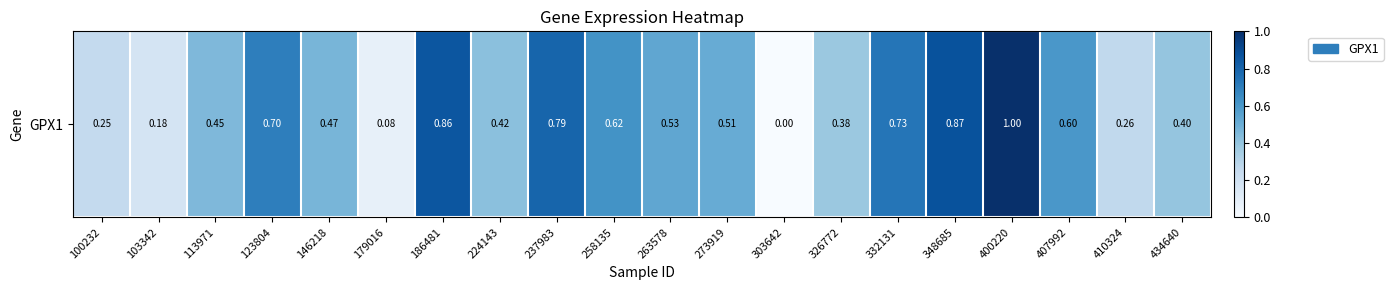

How many values are above zero?

19